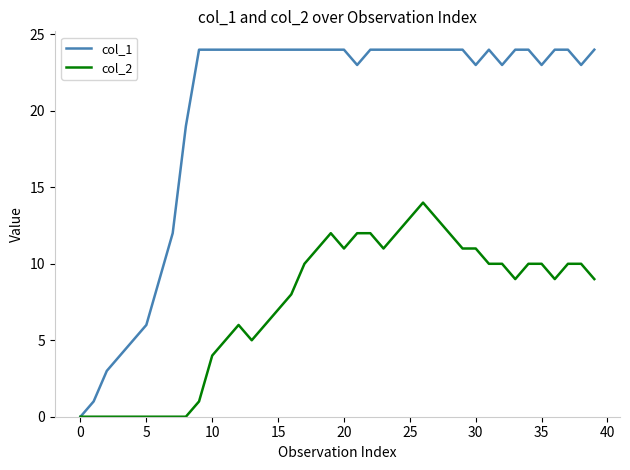

Which series has the largest total across all categories?

col_1